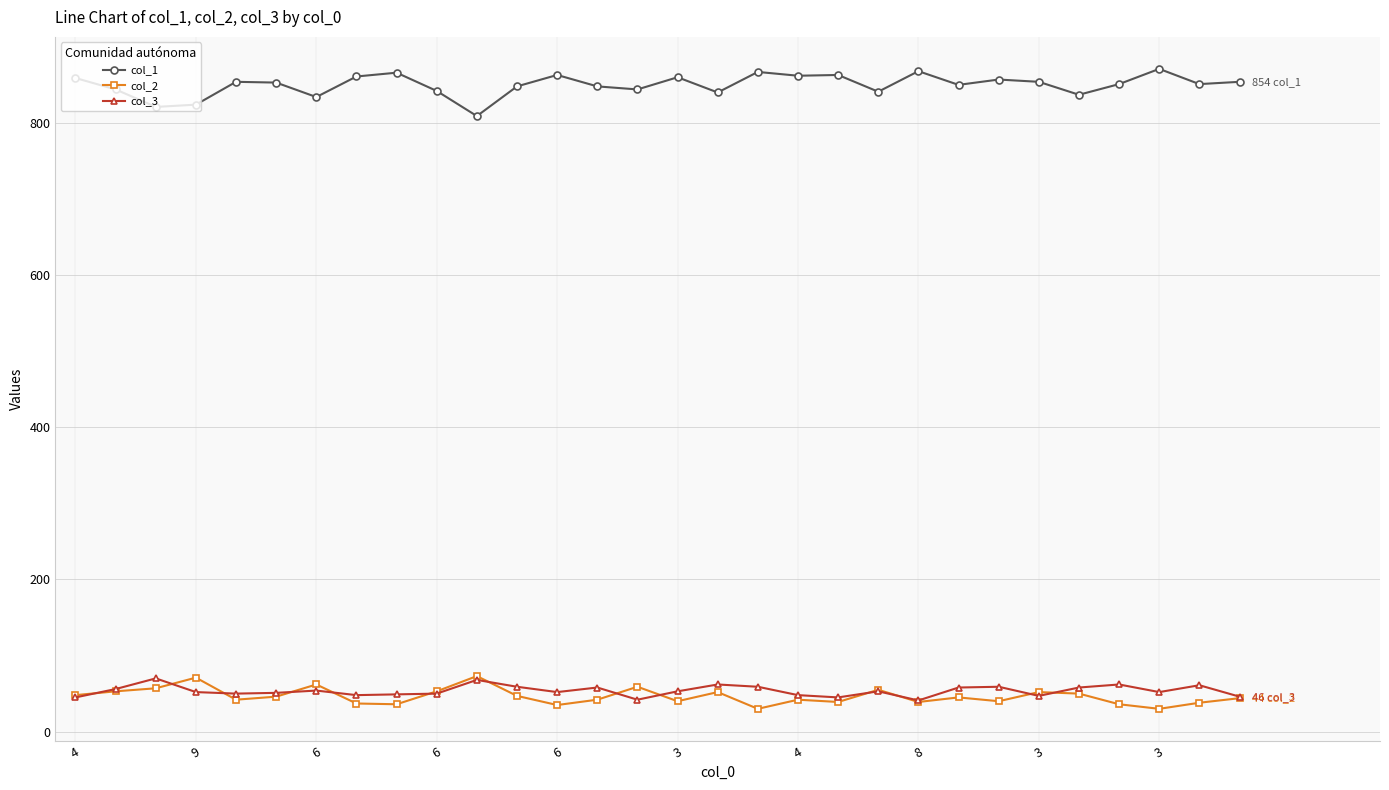

What is the value of the col_1 point at the 1st from the left?

859